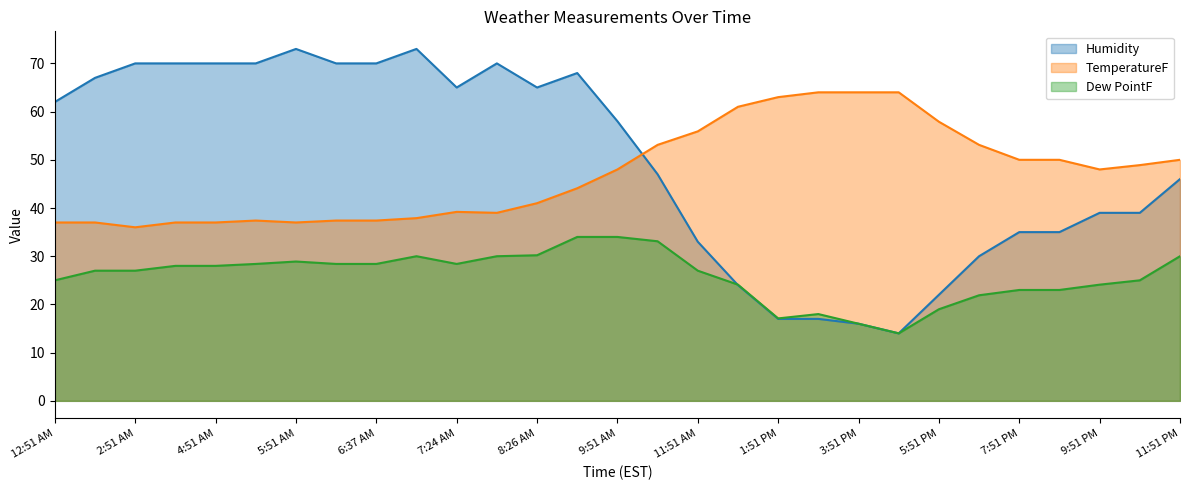

Which series has the largest total across all categories?

Humidity